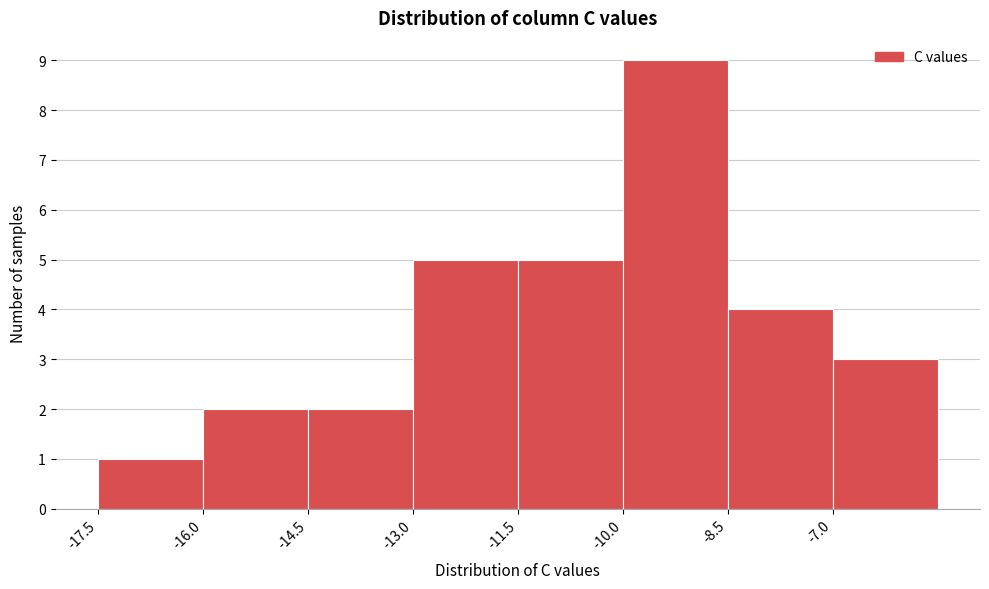

What is the height of the bar covering -8.5 to -7.0 on the x-axis? Neither the bar edges nor the heights are printed on the chart, so give them approximately, as read against the axes.

4